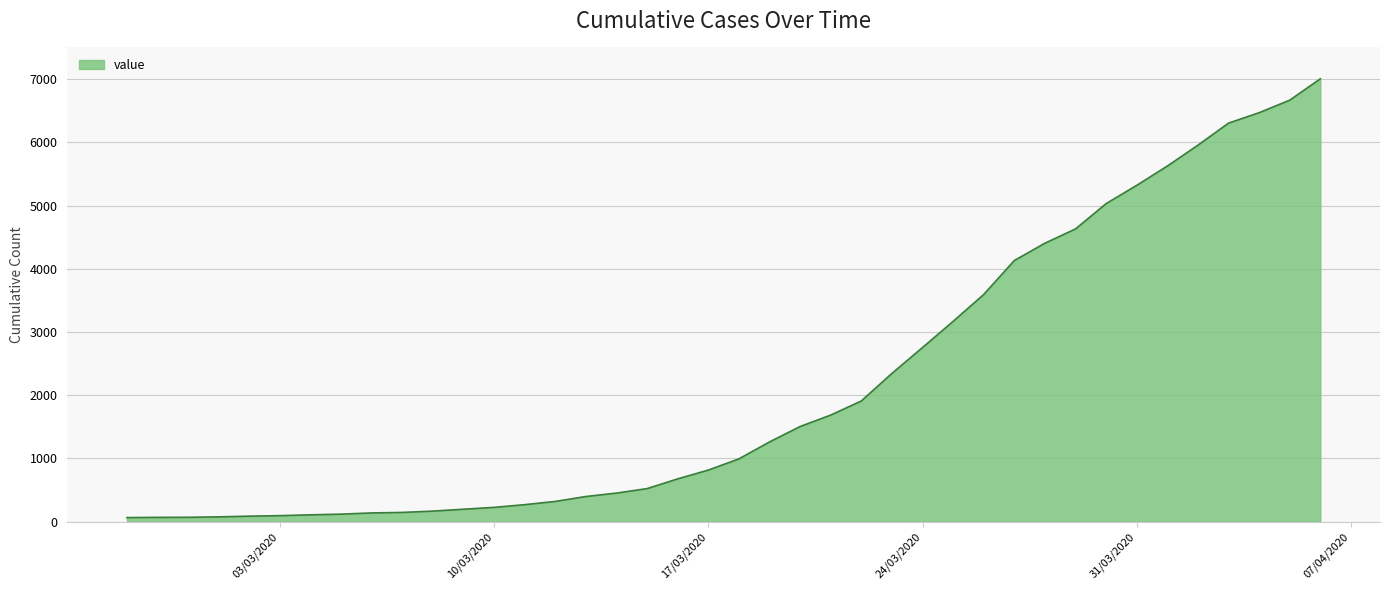

What is the greatest value displayed?

7004